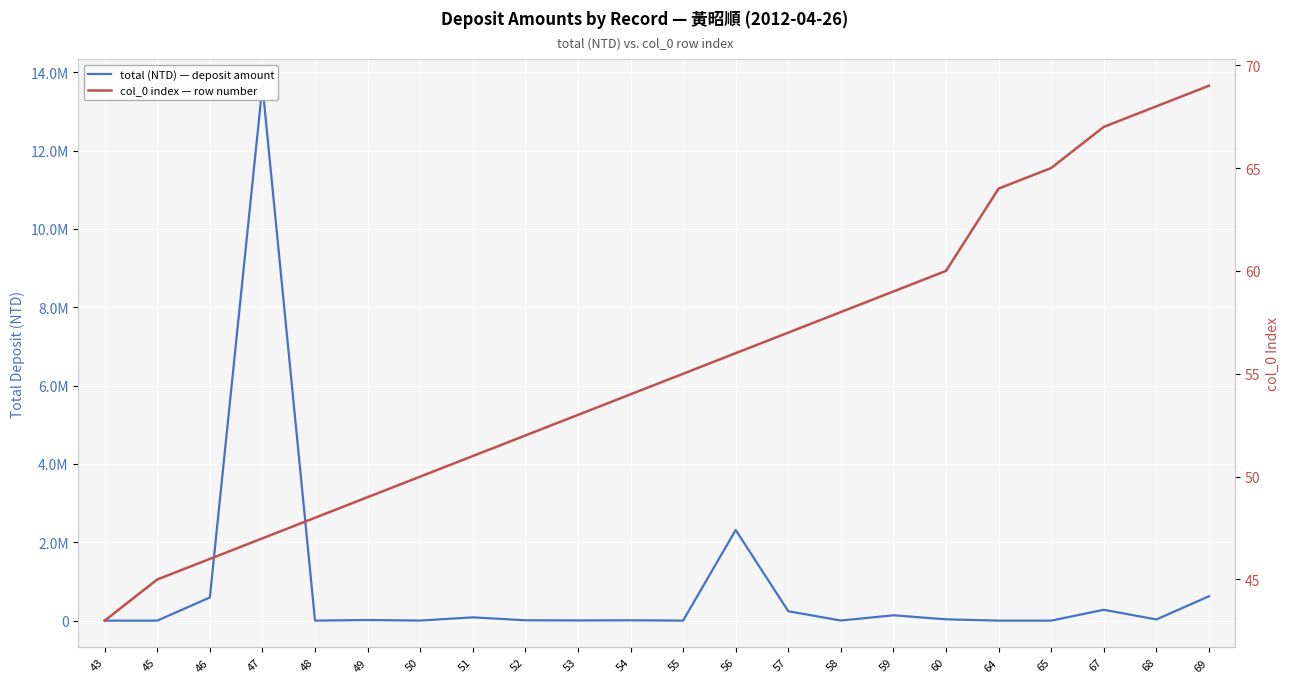

What is the sum of the total (NTD) — deposit amount values at 60 and 47?

13686177